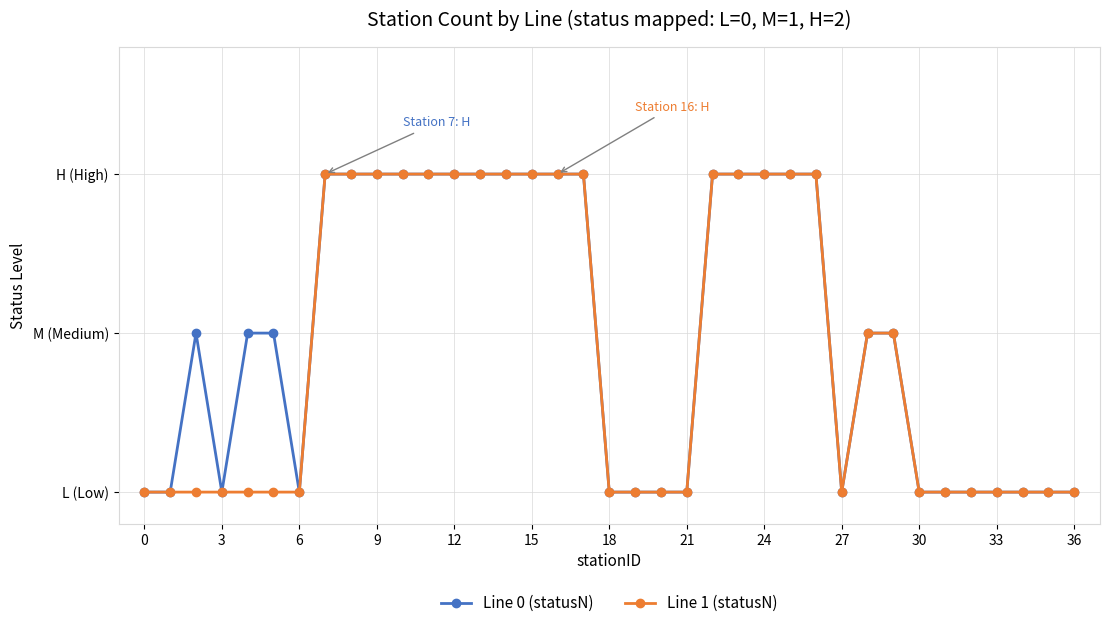

Is this an area chart (filled region under the line)?

No